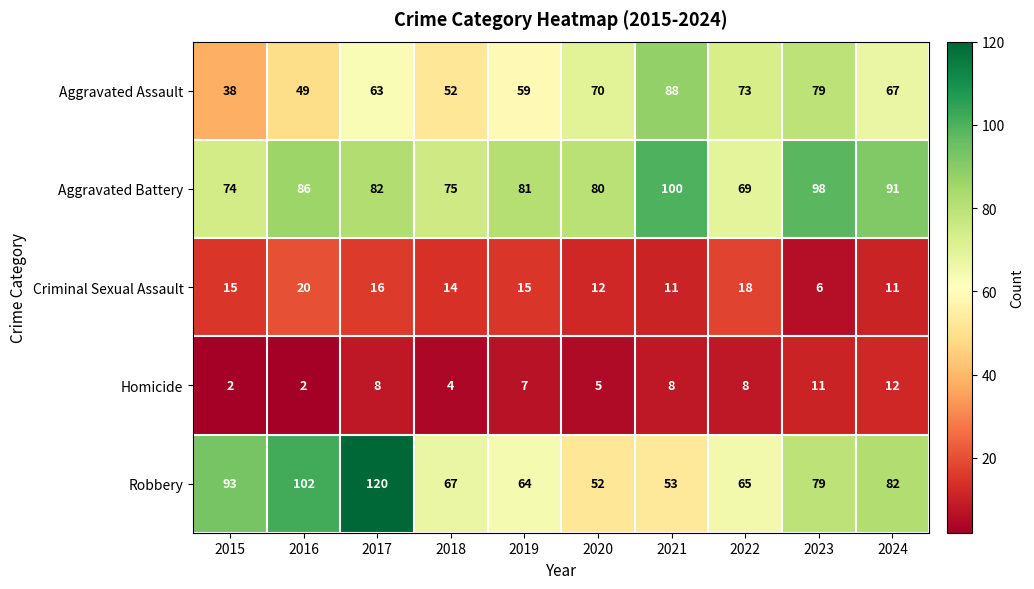

What is the difference between the second highest and second lowest values in the Robbery series?

49